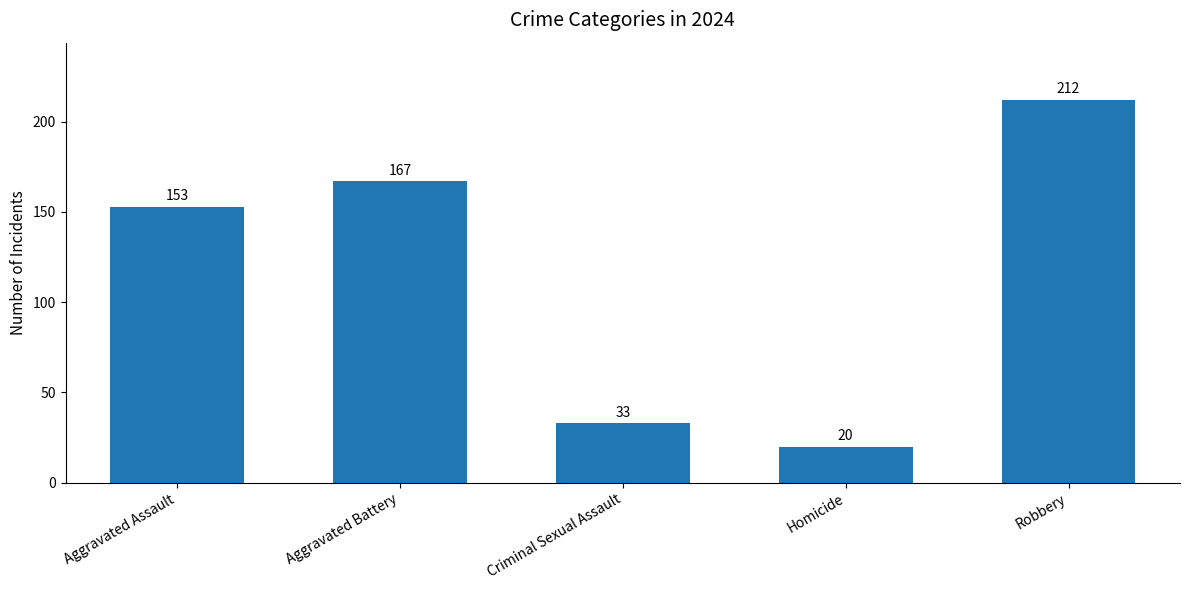

Is it true that the value at Aggravated Assault is 153?

True